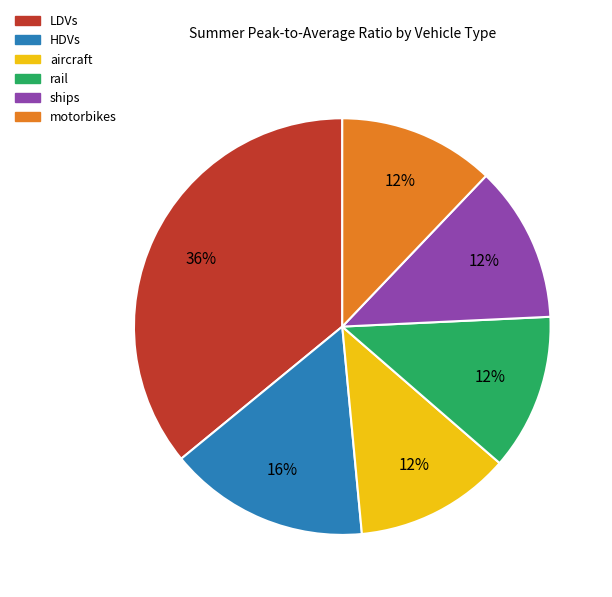

Combined, do aircraft and HDVs account for over 50%?

No